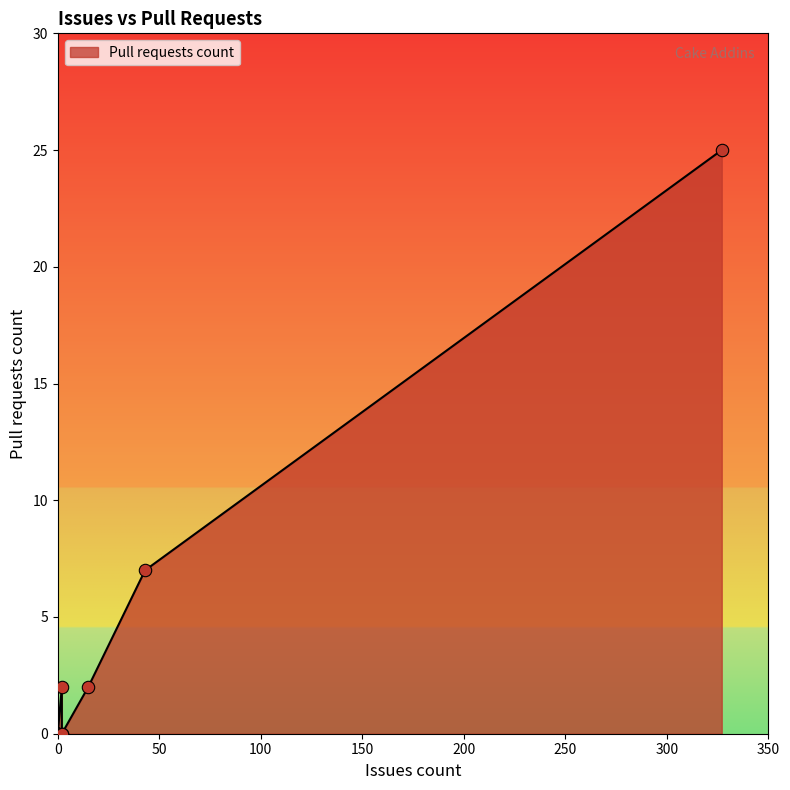

Which has a higher value, 43 or 0?

43